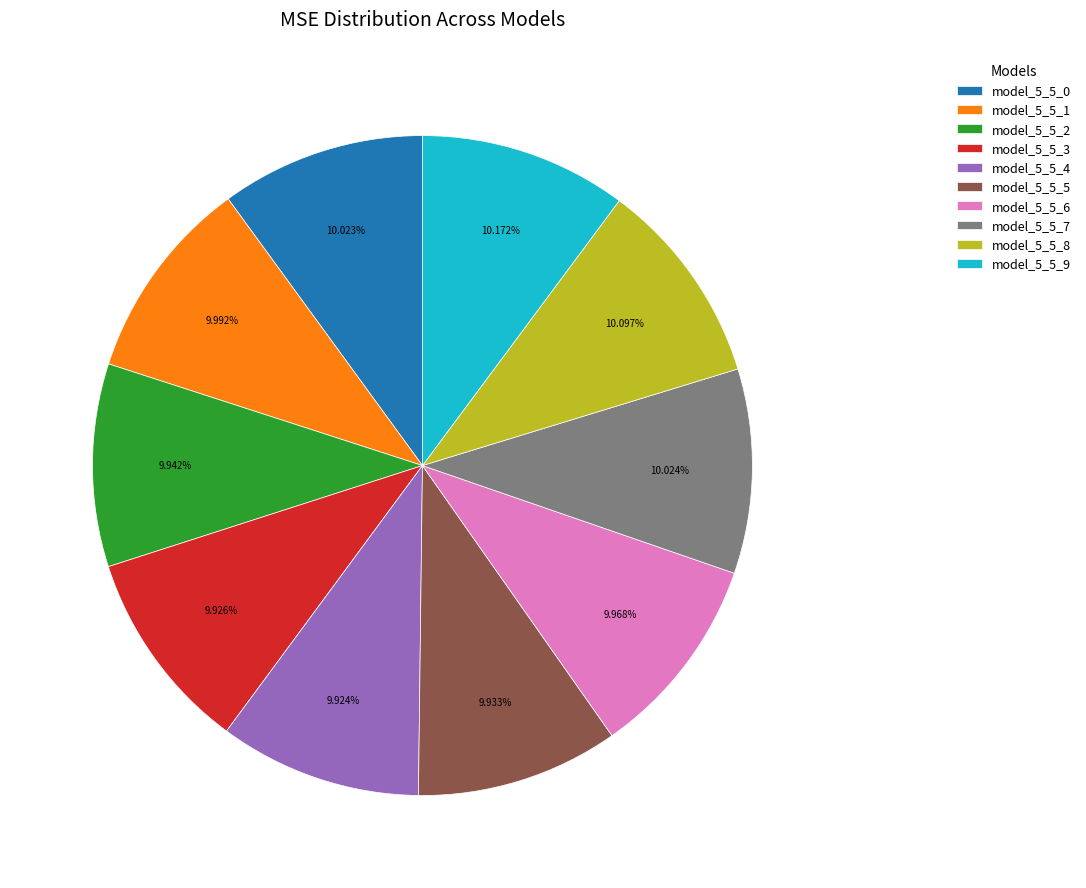

Does any single category account for the majority?

No